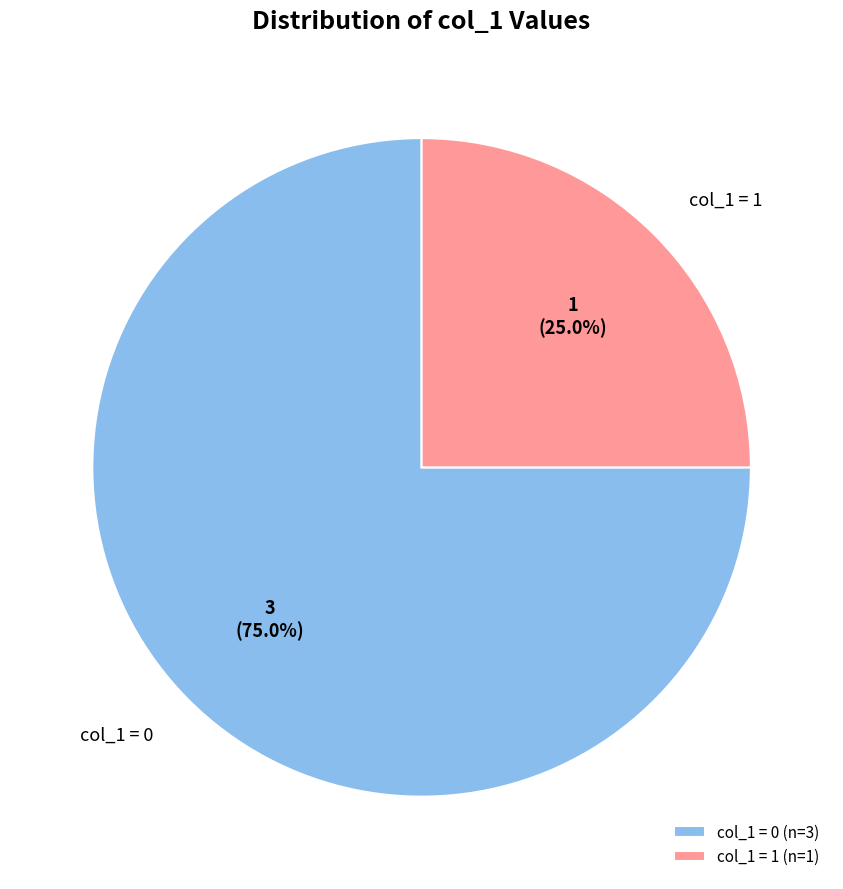

How many slices are in this pie chart?

2